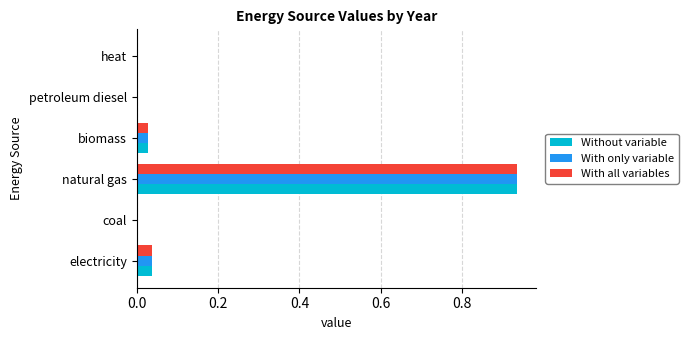

What is the sum of all Without variable values?

1.0